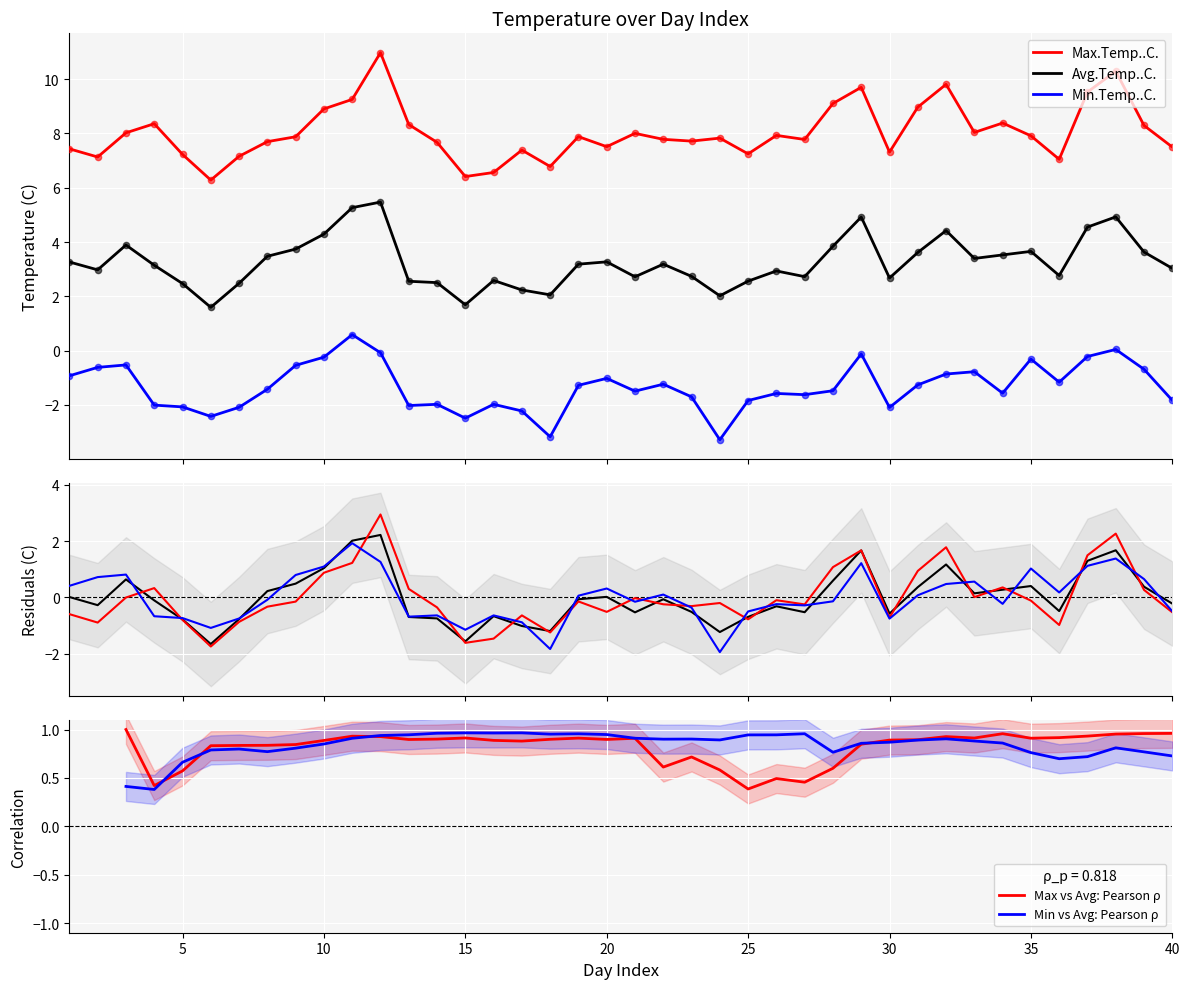

Which series contains the highest Y value?

Max.Temp..C.